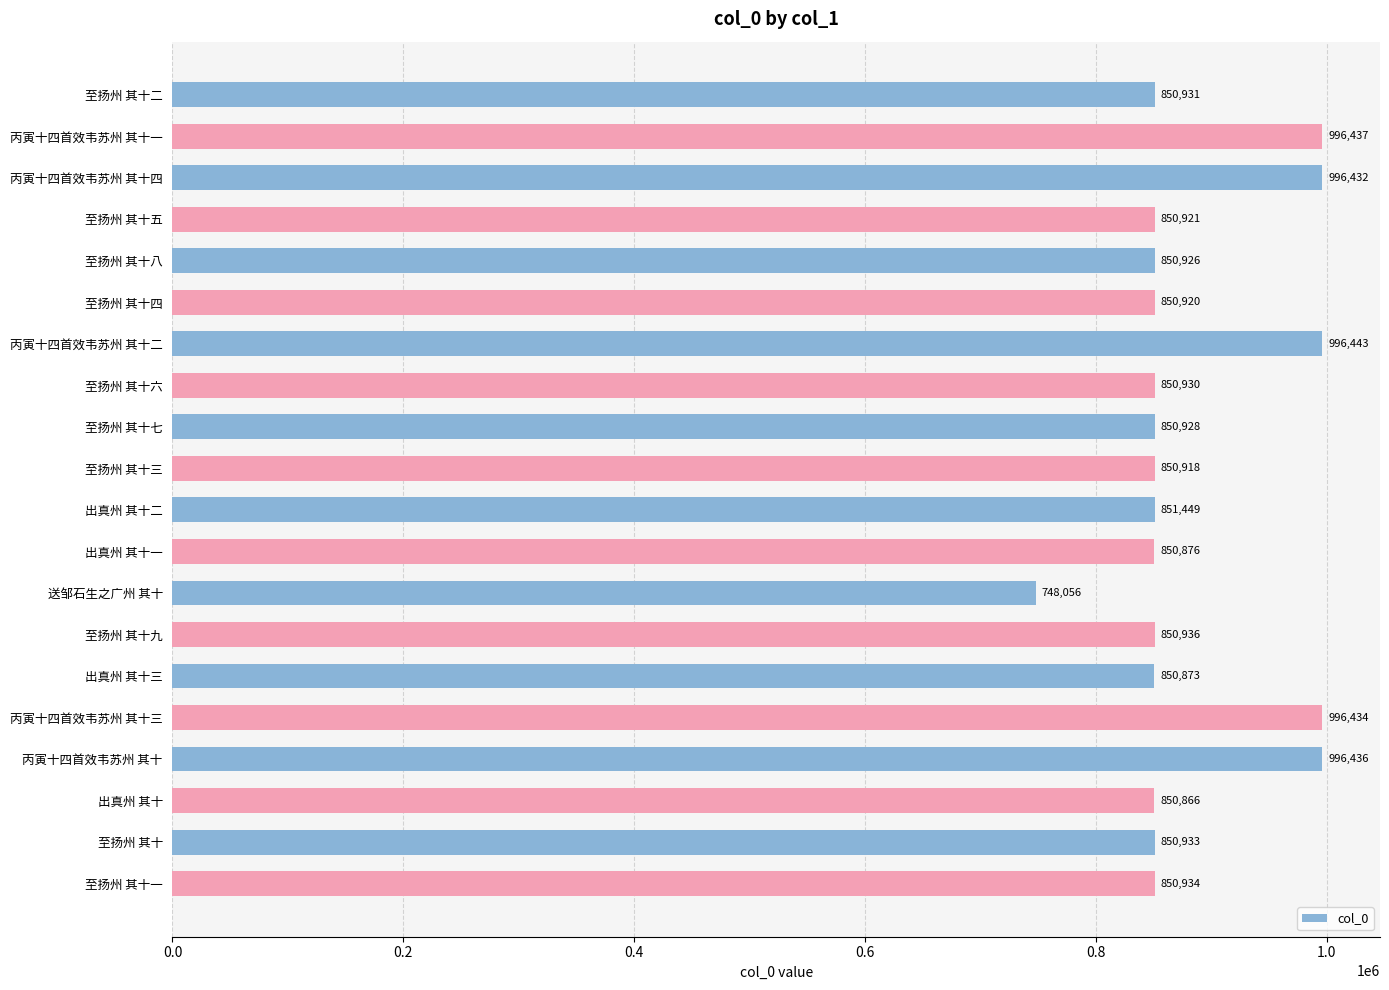

The chart shows a value of 850933 at 至扬州 其十. True or false?

True